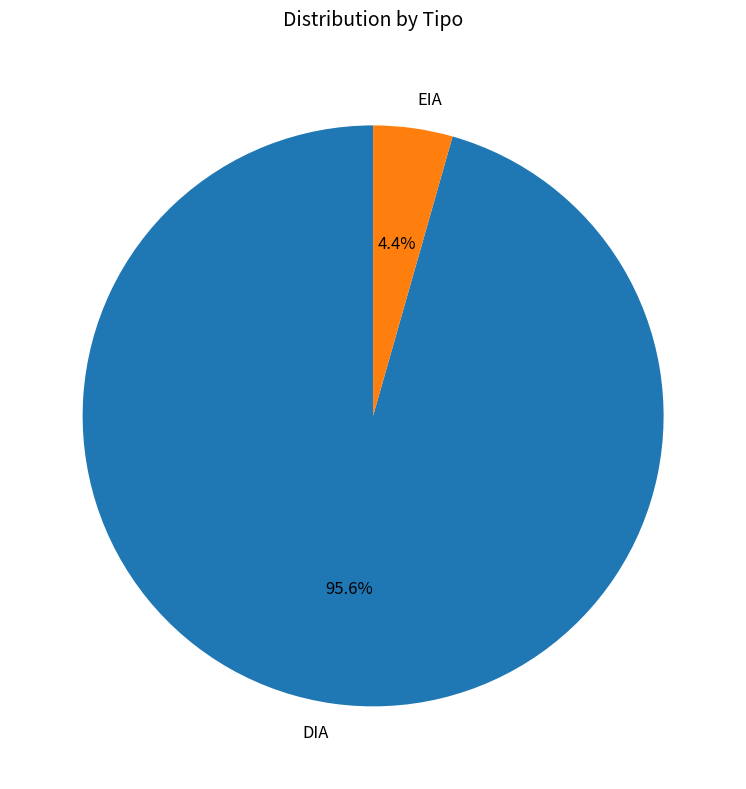

Rank the categories by value from highest to lowest.

DIA, EIA